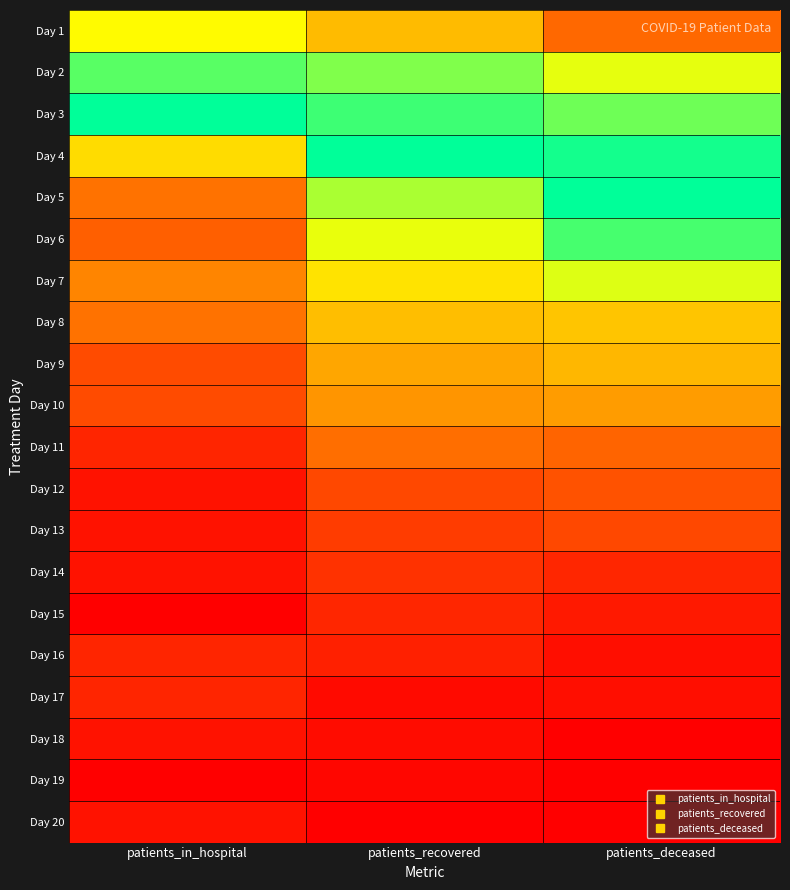

How many categories are shown in the chart?

3